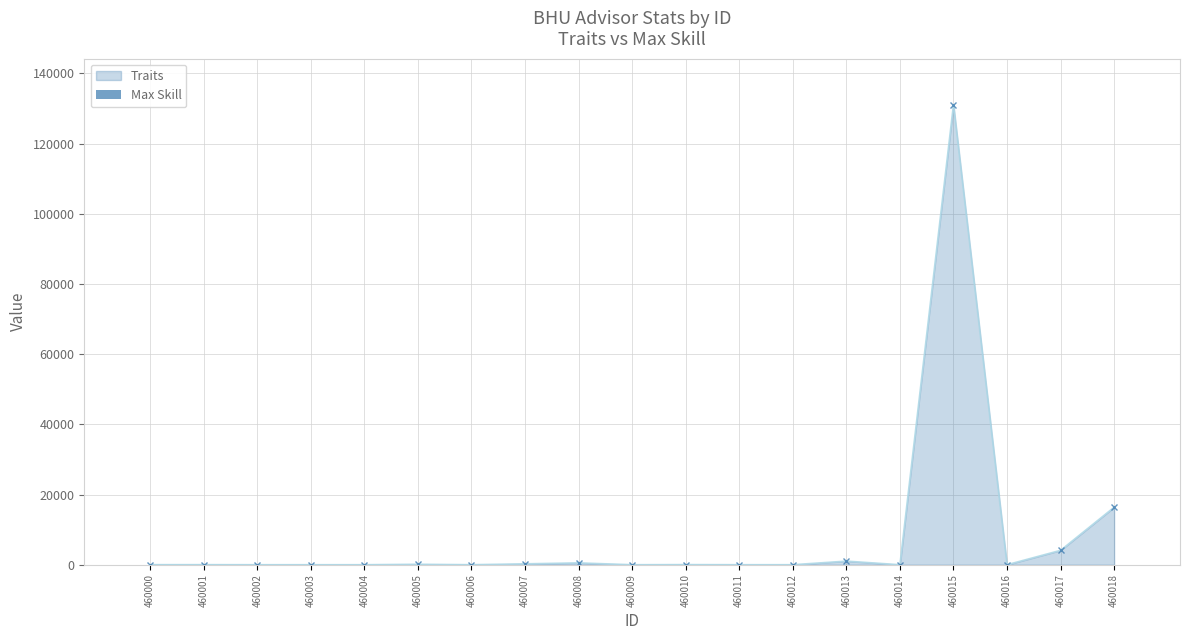

What is the highest value of the Traits series?

131072